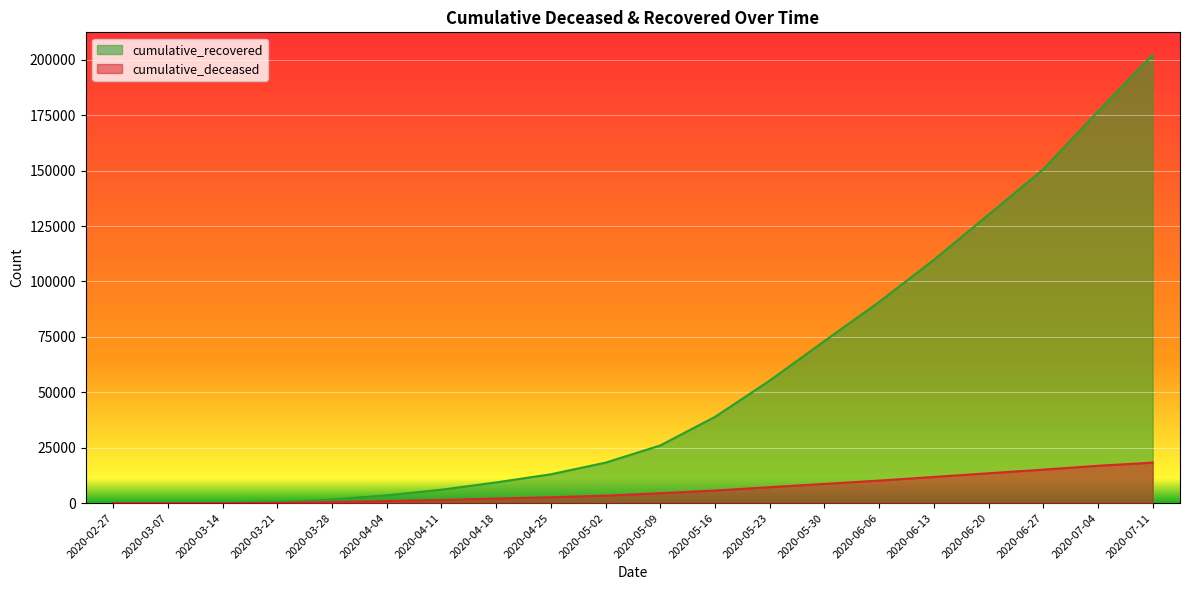

Which series has the largest total across all categories?

cumulative_recovered